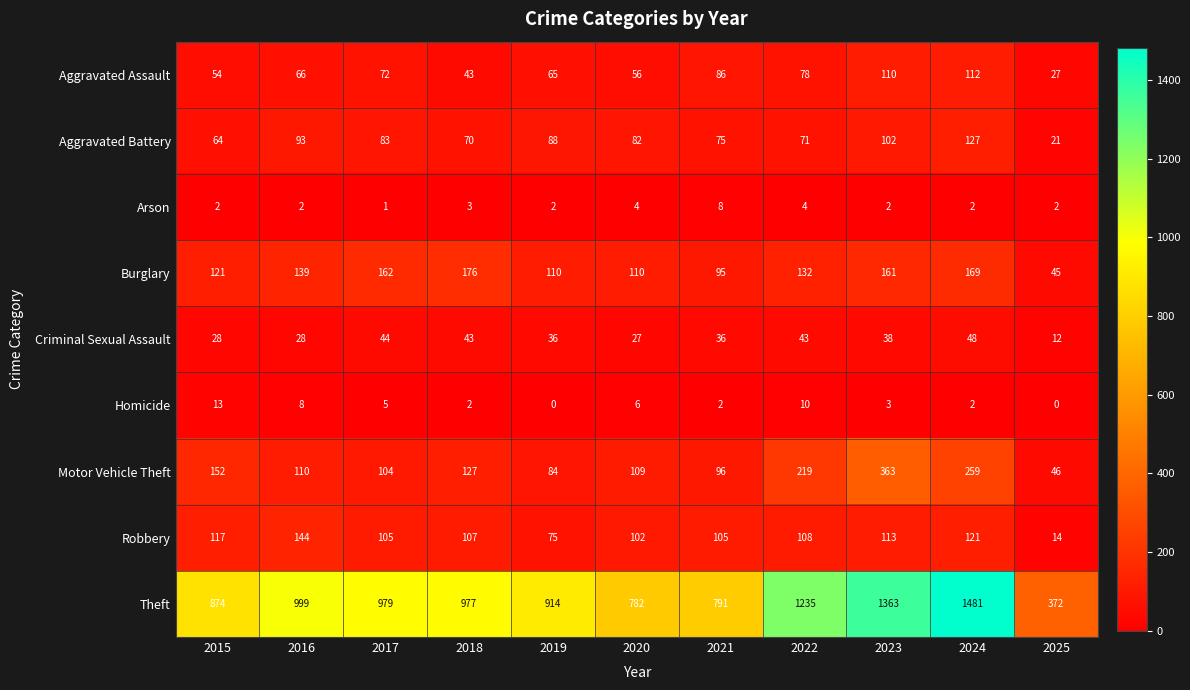

What is the sum of all Robbery values?

1111